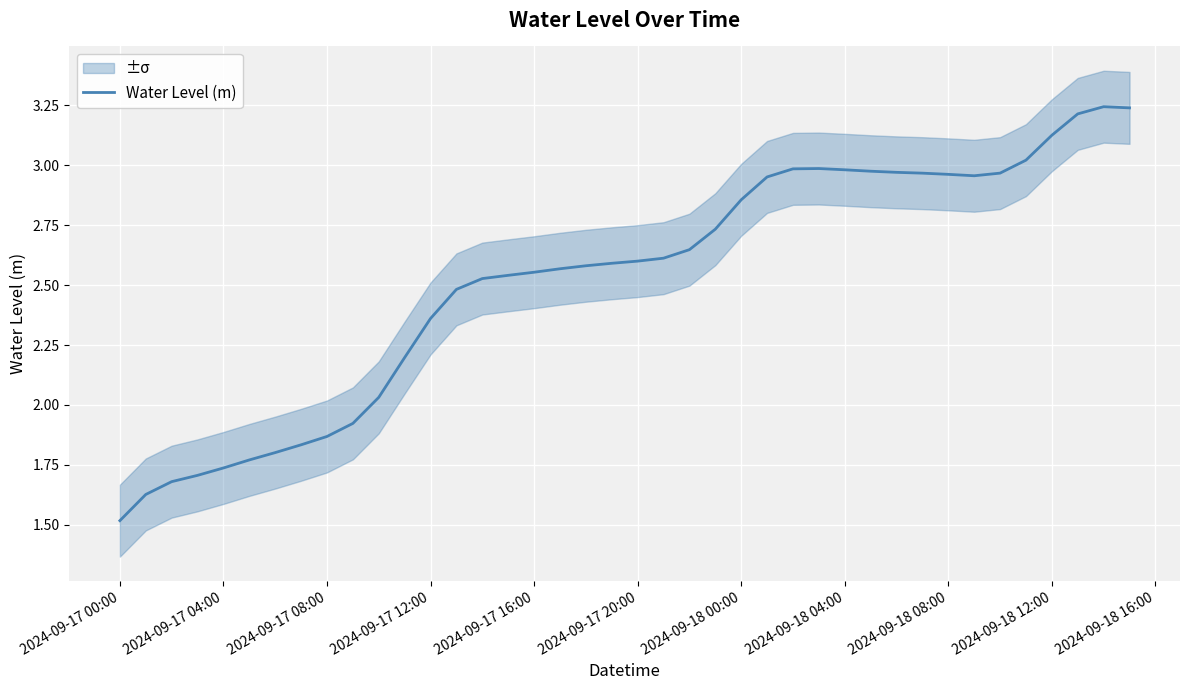

What is the minimum value for Water Level (m)?

1.5